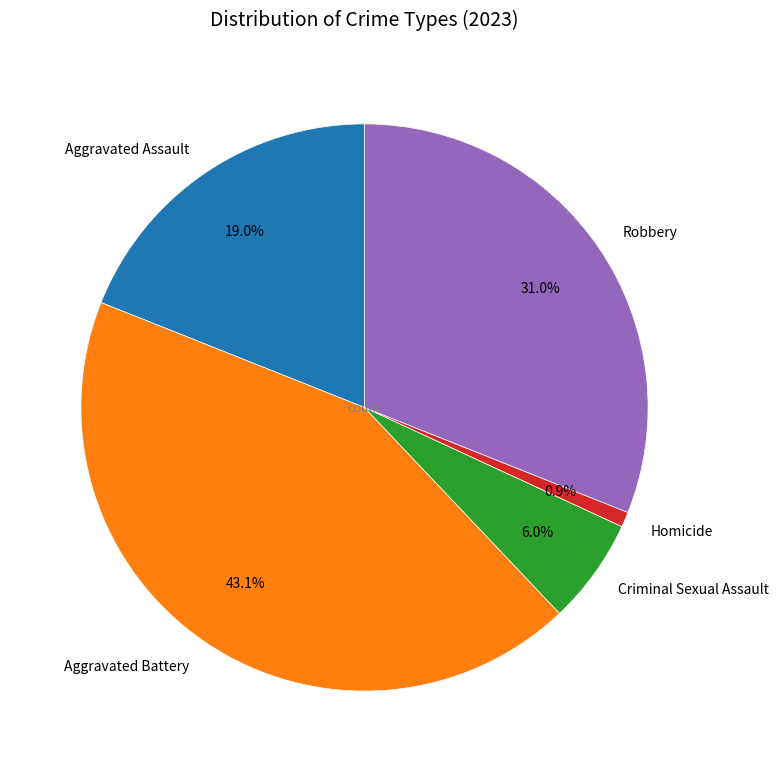

To the nearest percent, what portion does Aggravated Battery represent?

43%